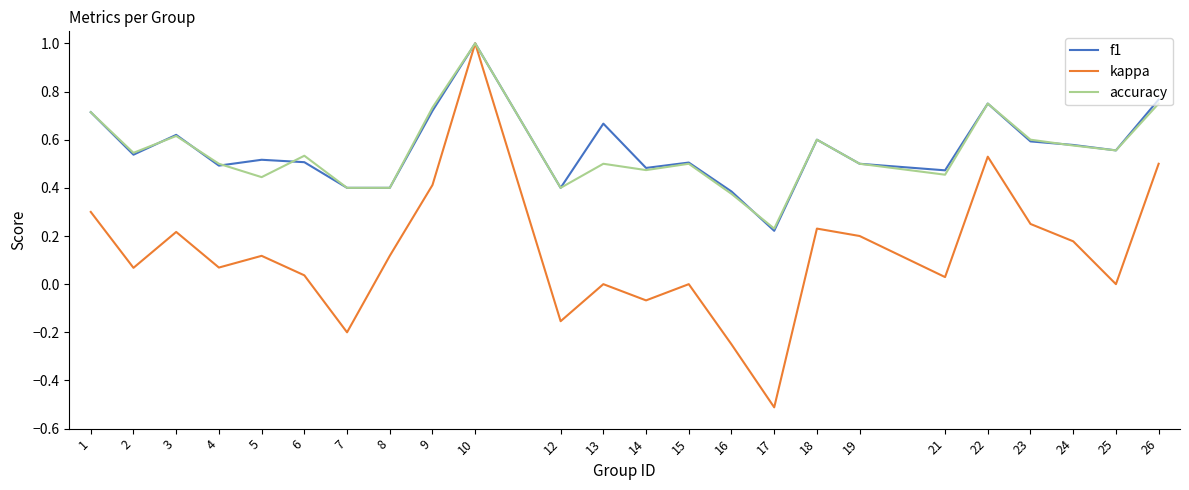

What is the minimum value shown in the chart?

-0.5